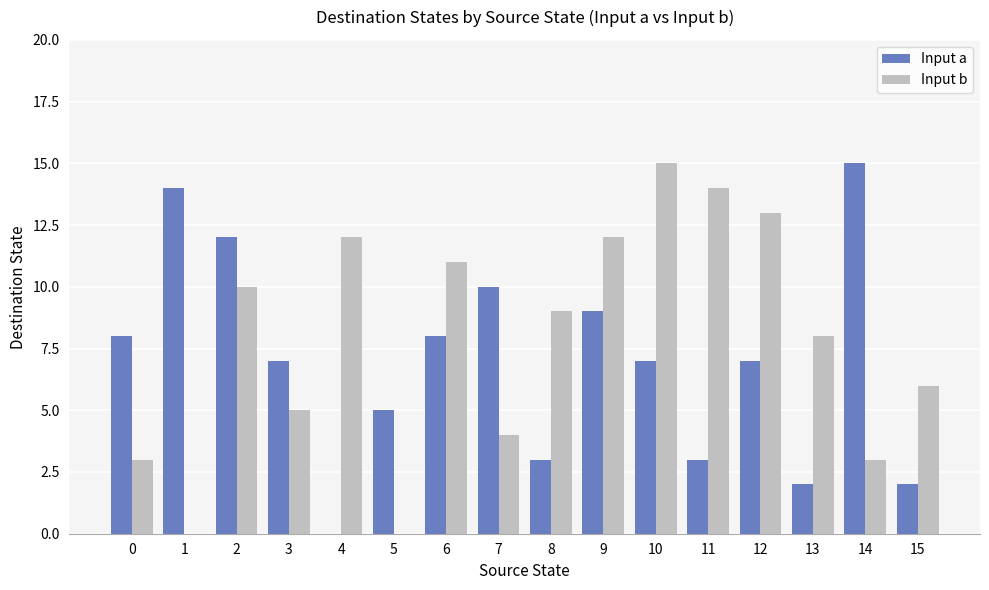

Does the chart contain stacked bars?

No